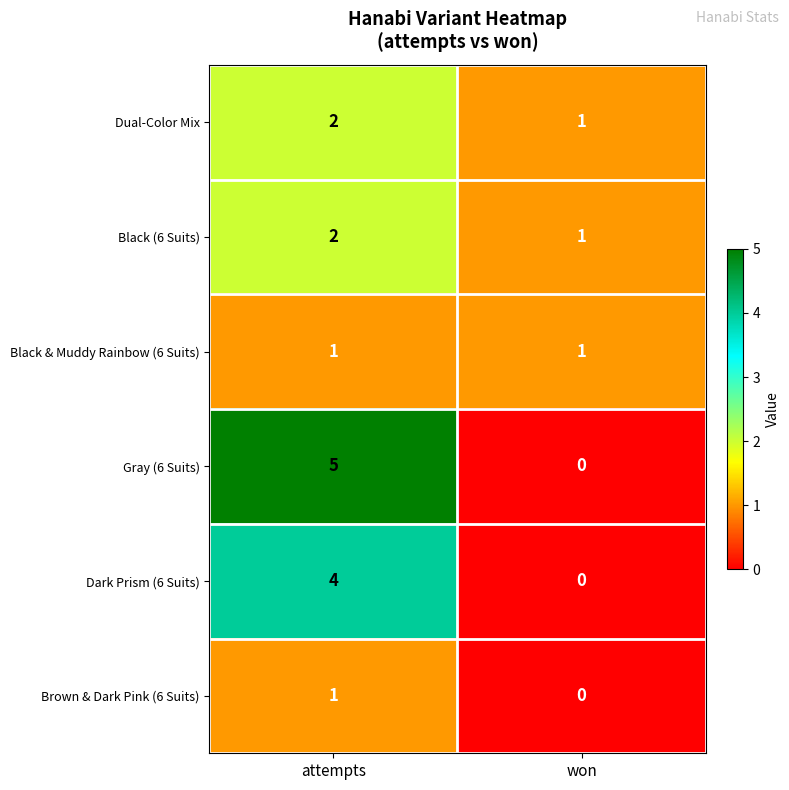

How many series are shown in this chart?

6